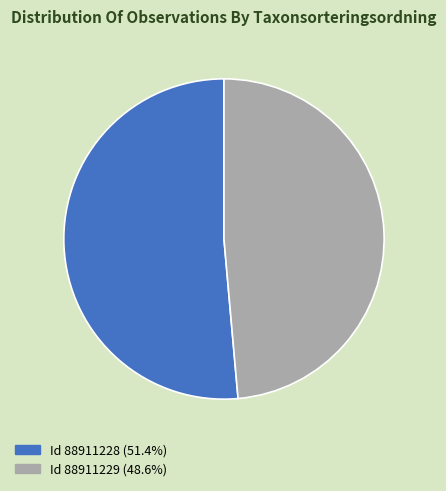

Does any single category account for the majority?

Yes